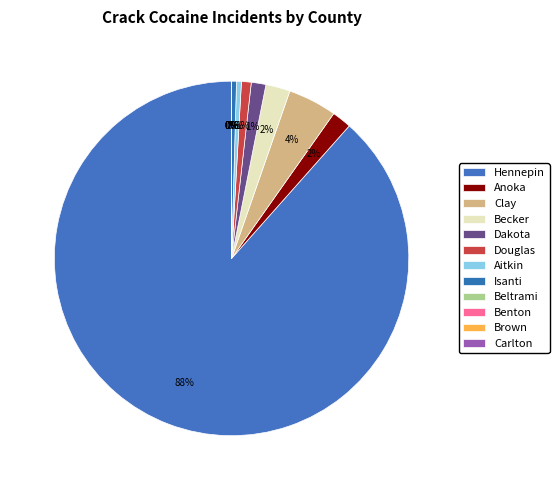

How many segments does this pie chart have?

12